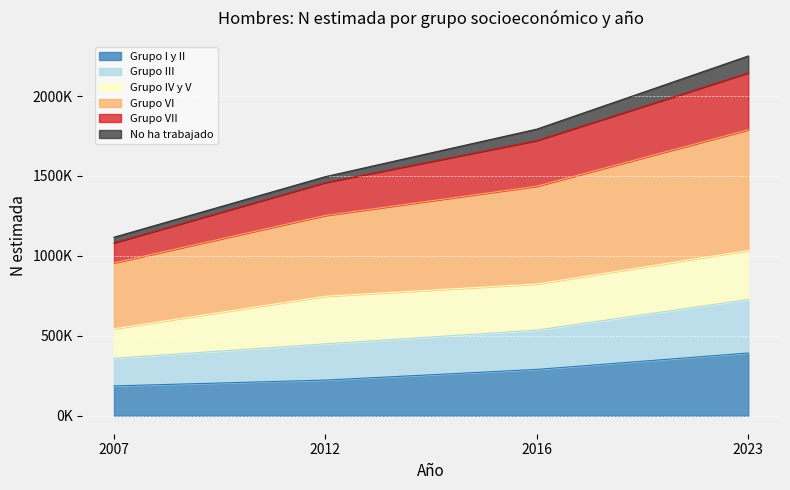

Between 2012 and 2023, which series saw the biggest shift?

Grupo VI